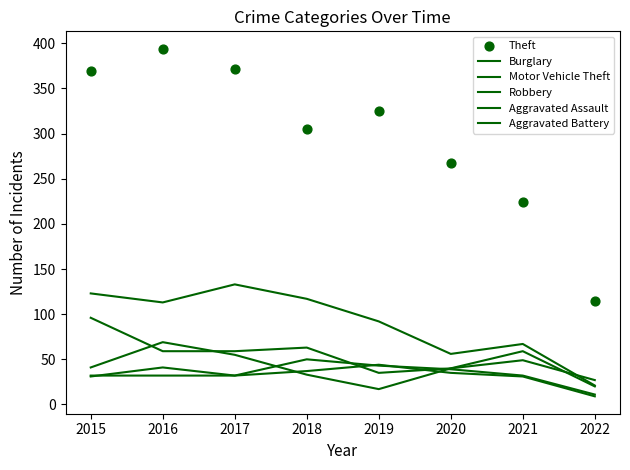

At how many categories does at least one series exceed 138?

7